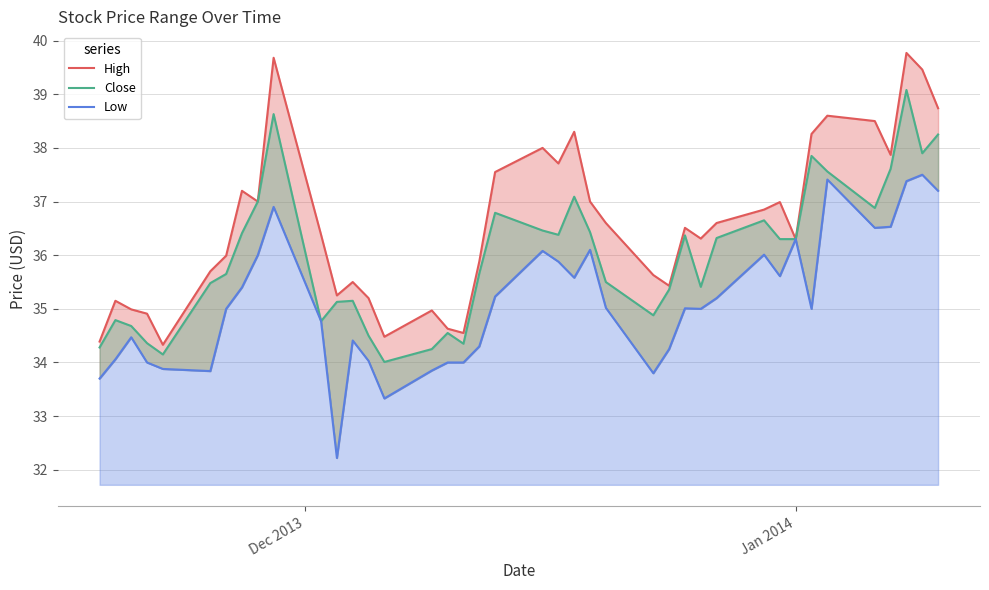

True or false: High and Low cross at least once.

False